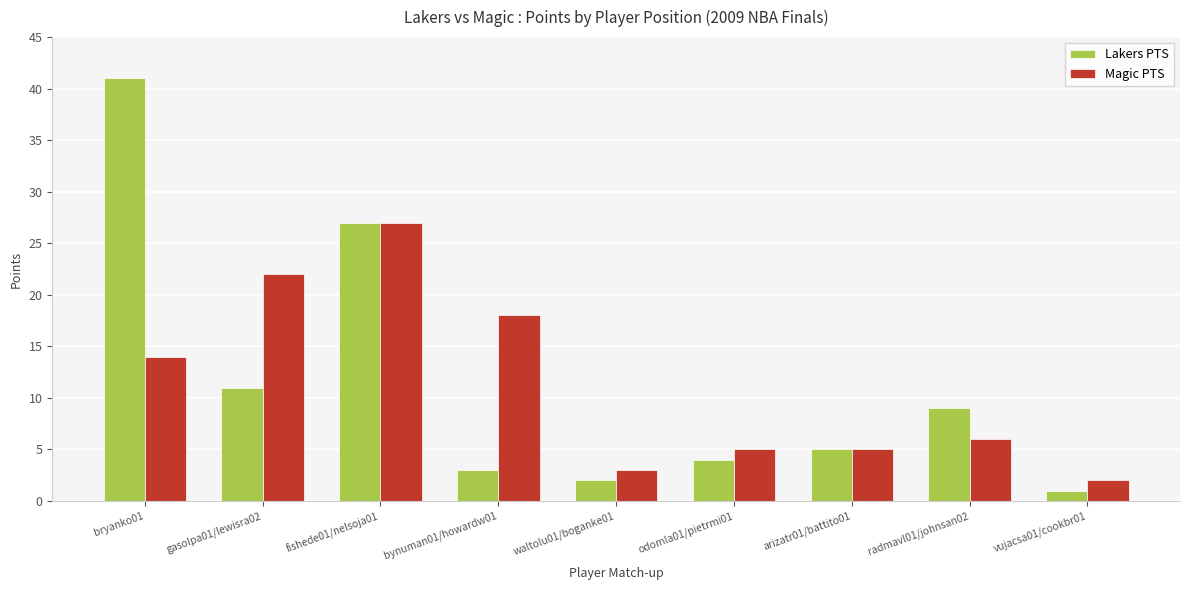

Which series has the widest spread of values?

Lakers PTS